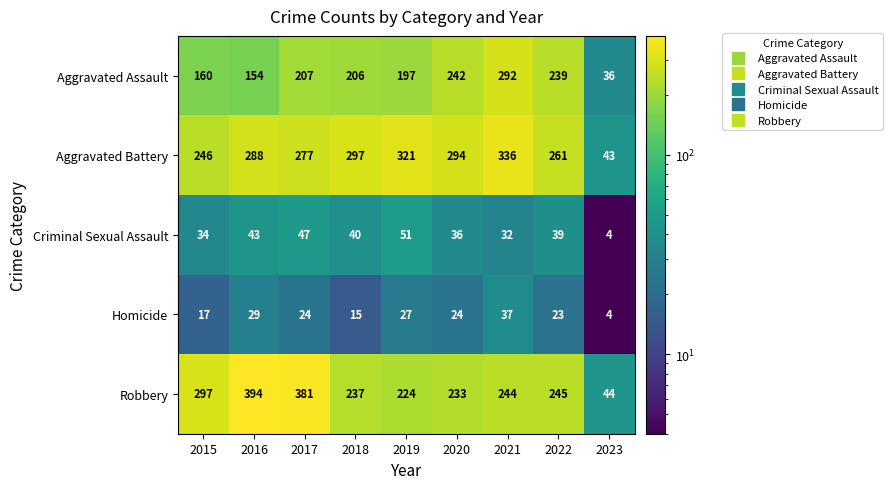

True or false: Criminal Sexual Assault has a value of 20 at 2017.

False